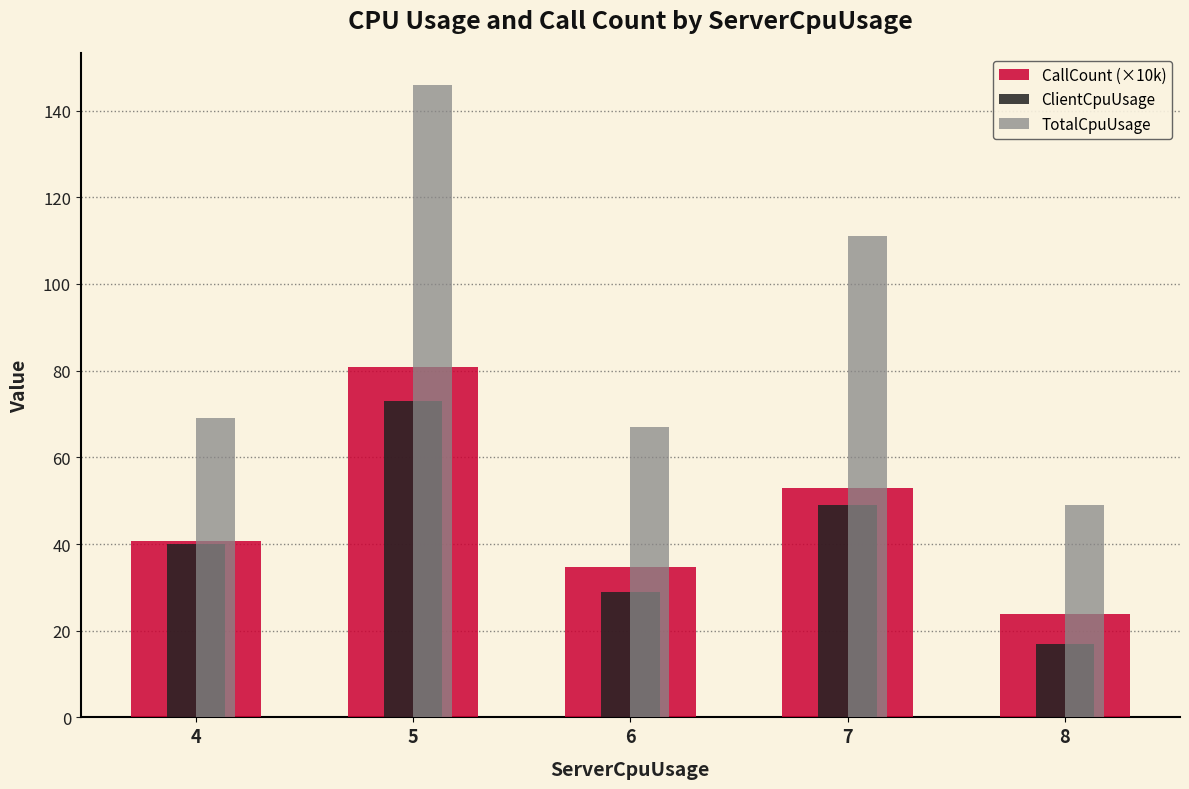

True or false: ClientCpuUsage has a value of 38.7 at 6.

False